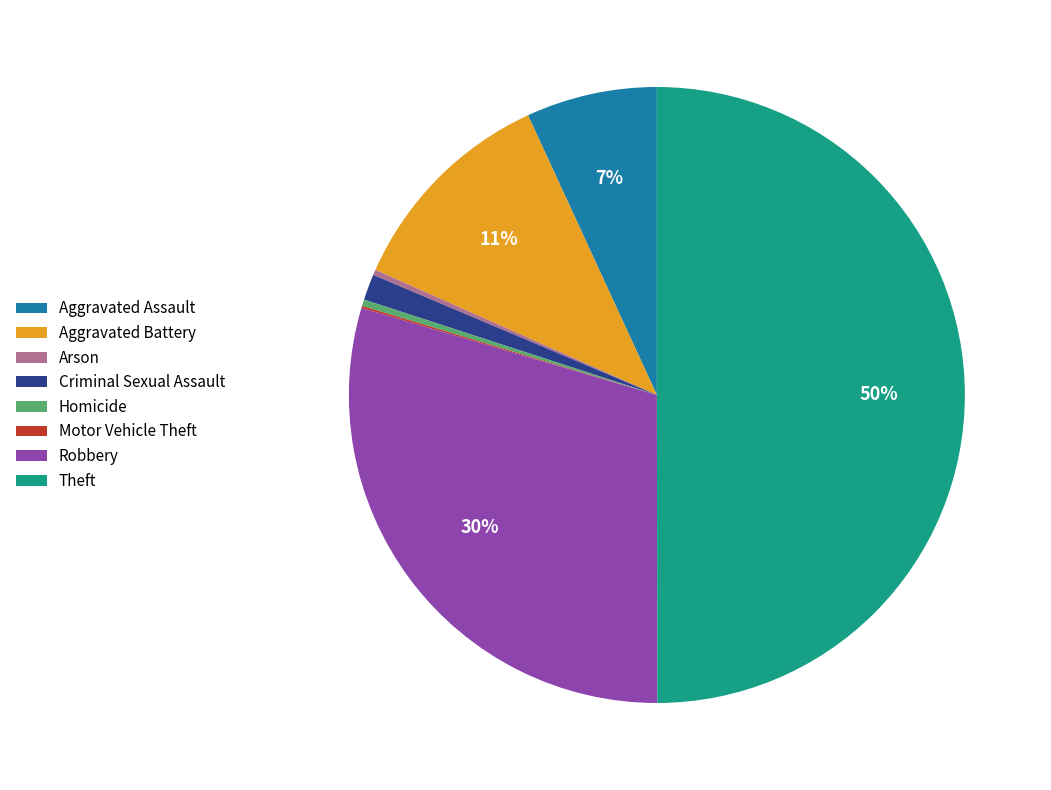

Does Homicide account for over 50% of the chart?

No